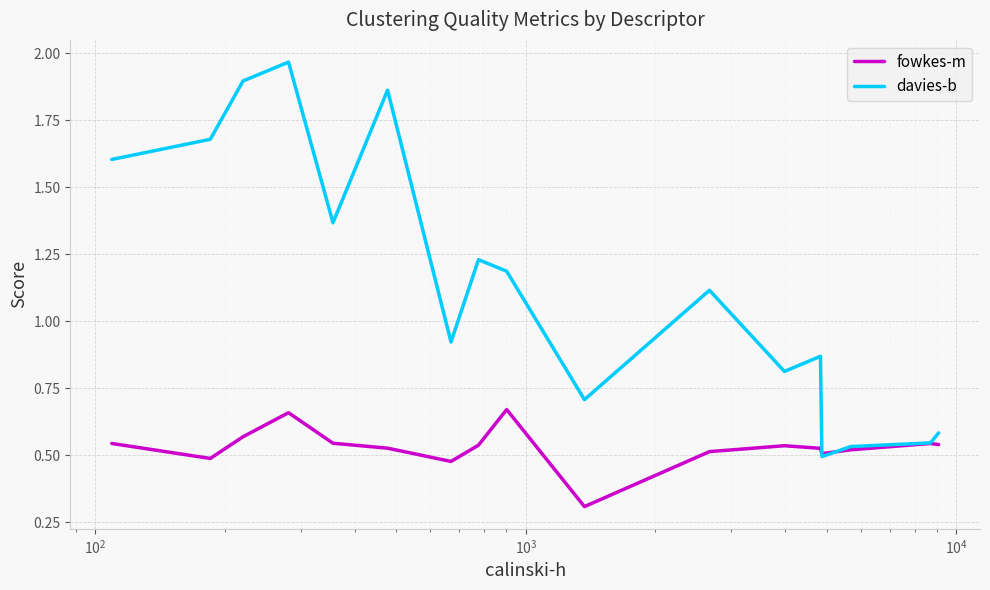

Which series has the largest range (max minus min)?

davies-b